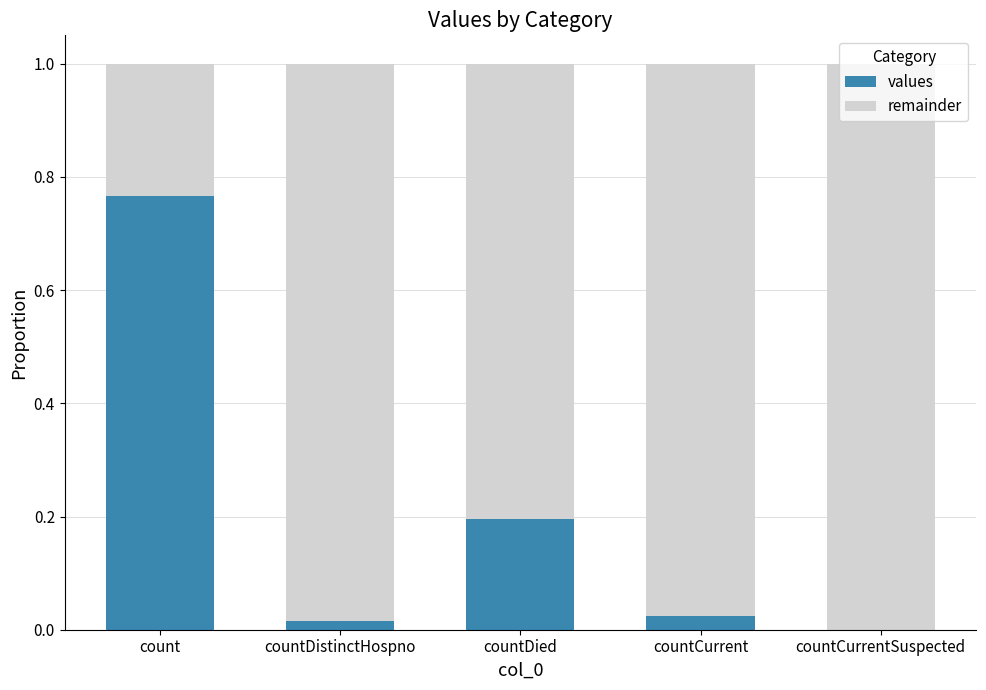

True or false: values has a value of 0.3 at countDied.

False